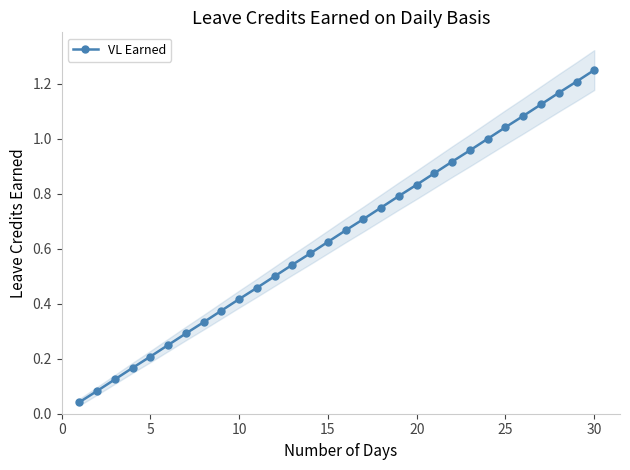

True or false: the data has more than 2 interior local peaks.

False